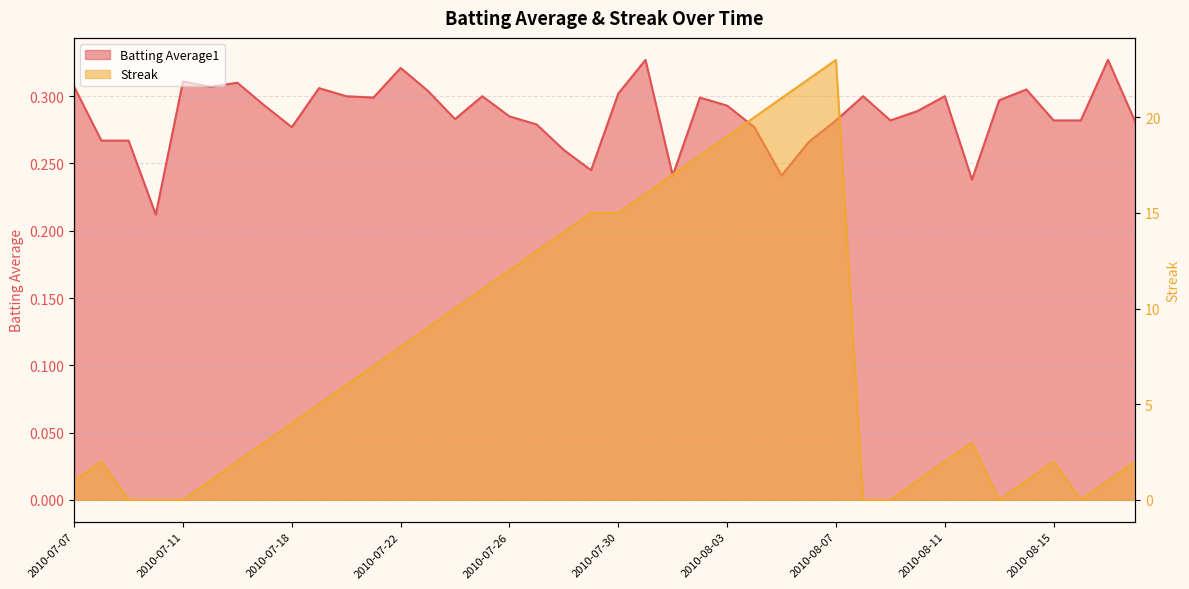

What is the spread (max minus min) of values at 2010-08-04?

19.7